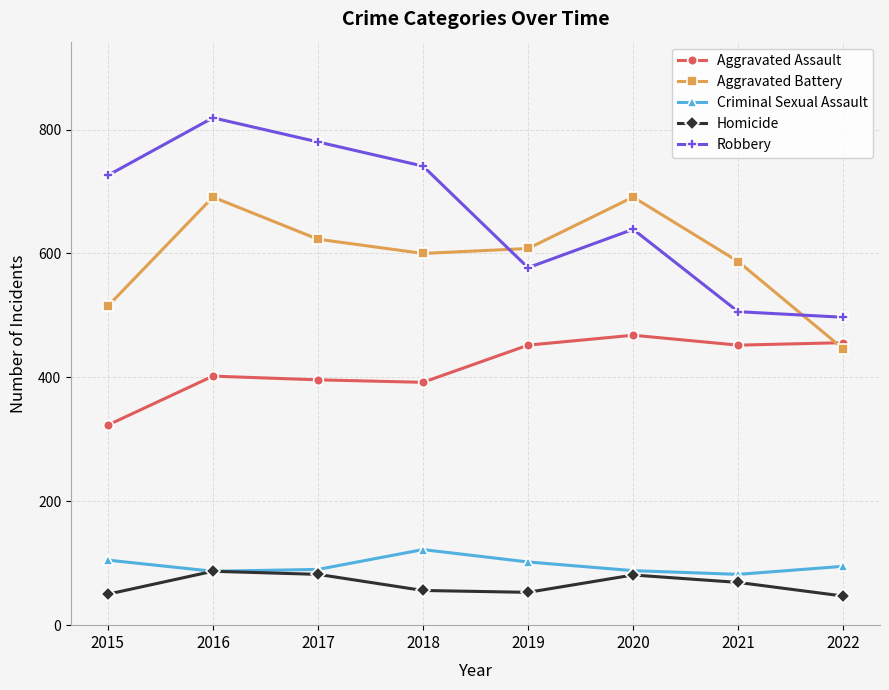

True or false: Homicide and Robbery cross at least once.

False